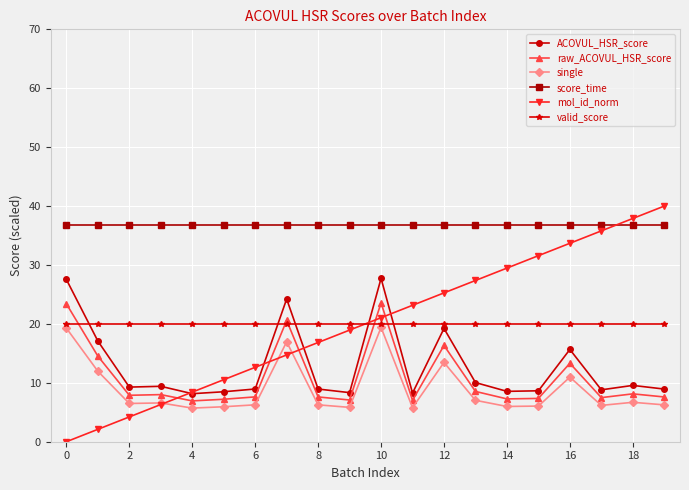

True or false: raw_ACOVUL_HSR_score and single intersect in this chart.

False